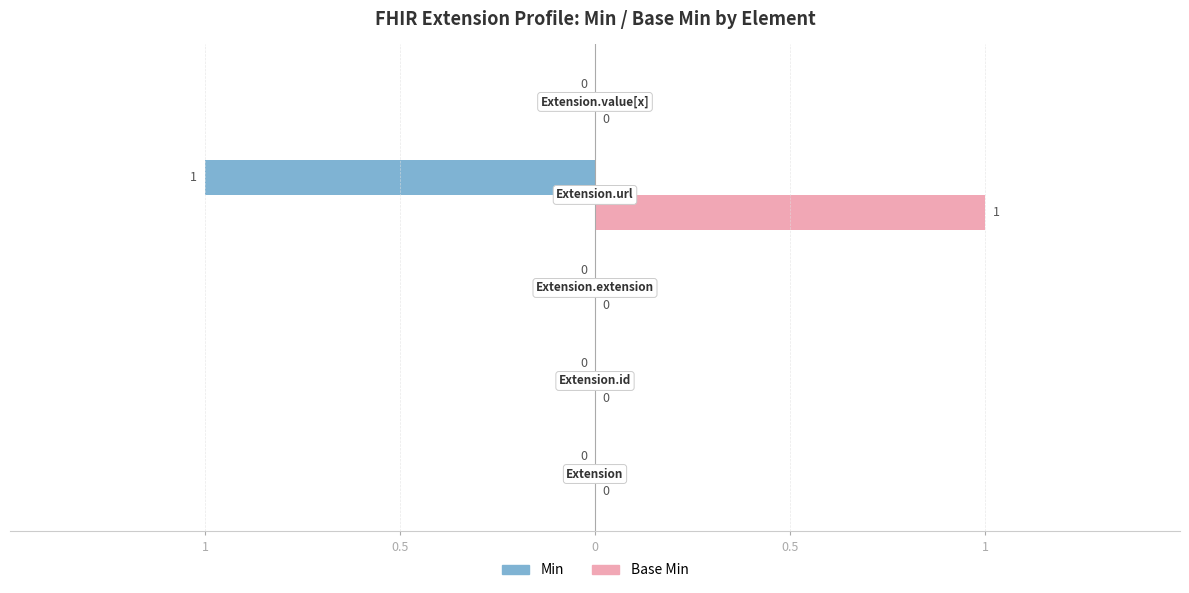

What is the label of the 1st bar from the left?

1